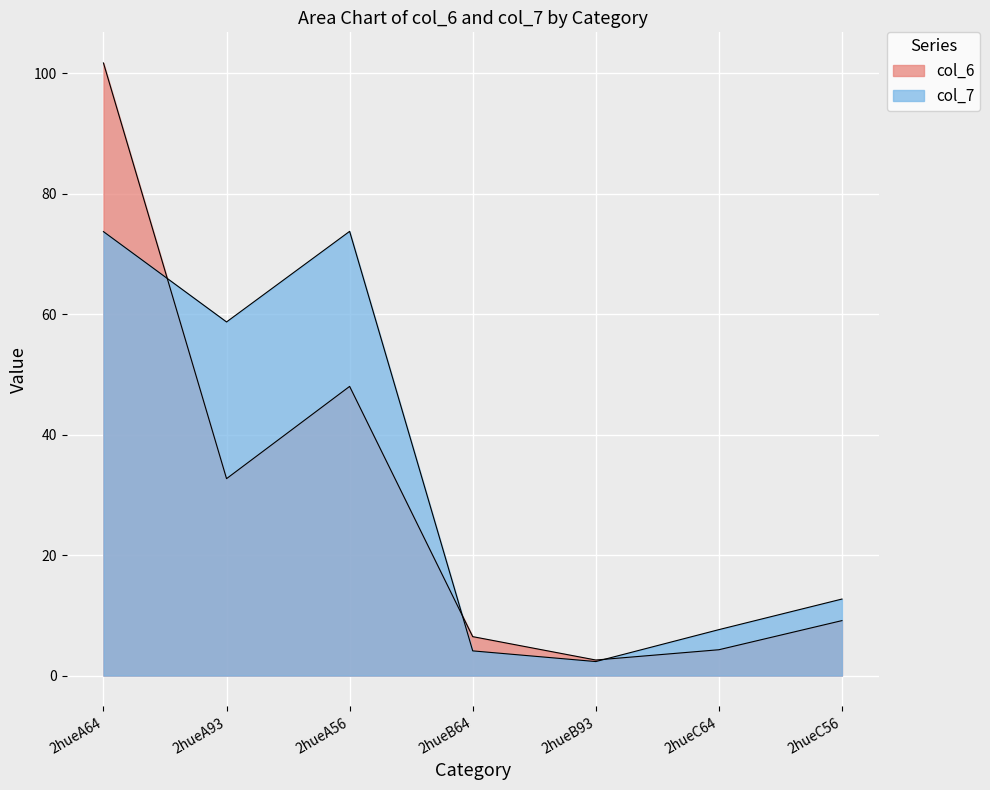

What position from the right is 2hueA93?

6